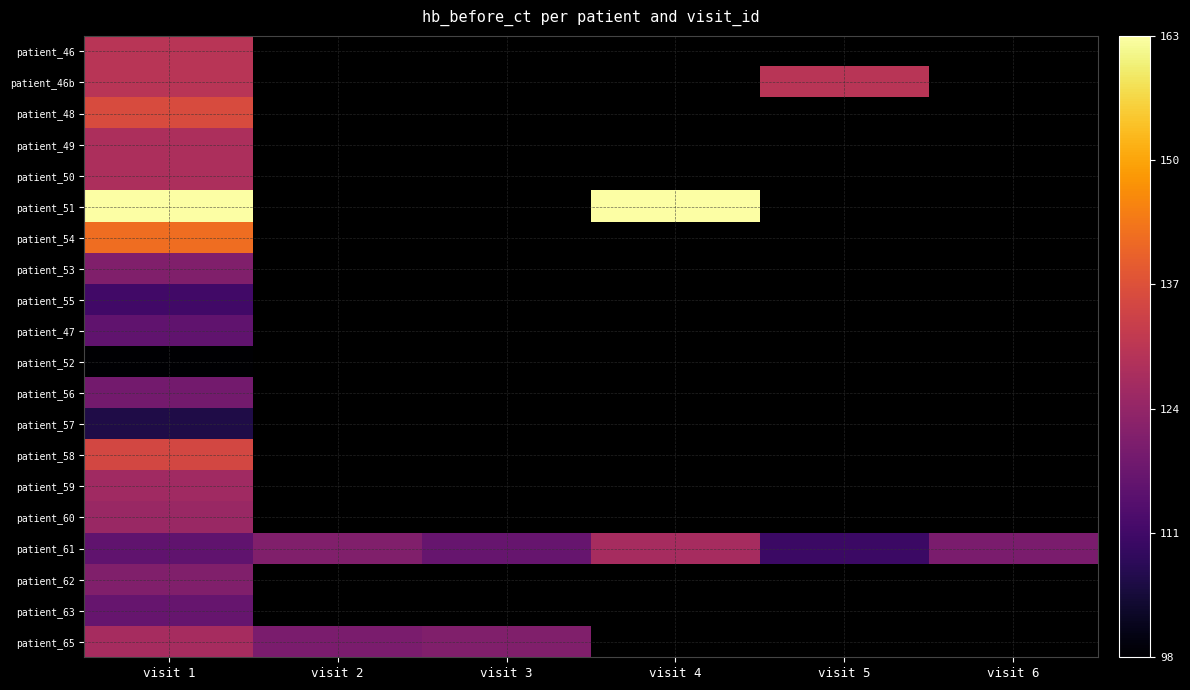

At how many categories does at least one series exceed 142?

2